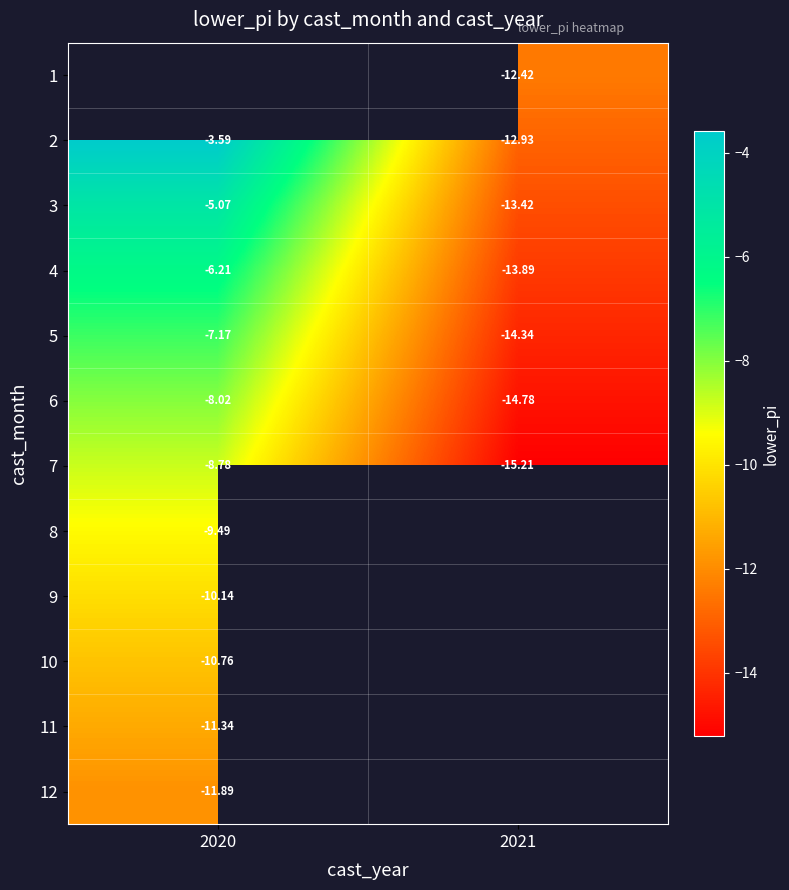

How many data points does each series have?

2